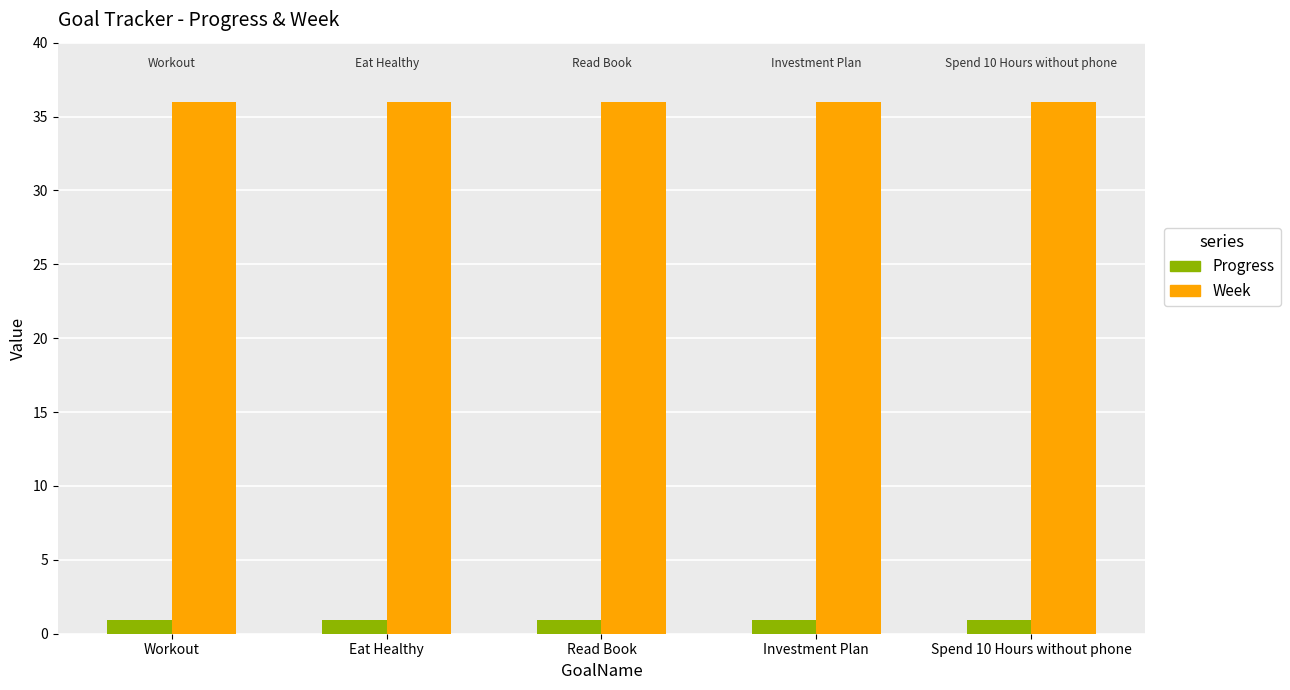

How many bars are there in each group?

2